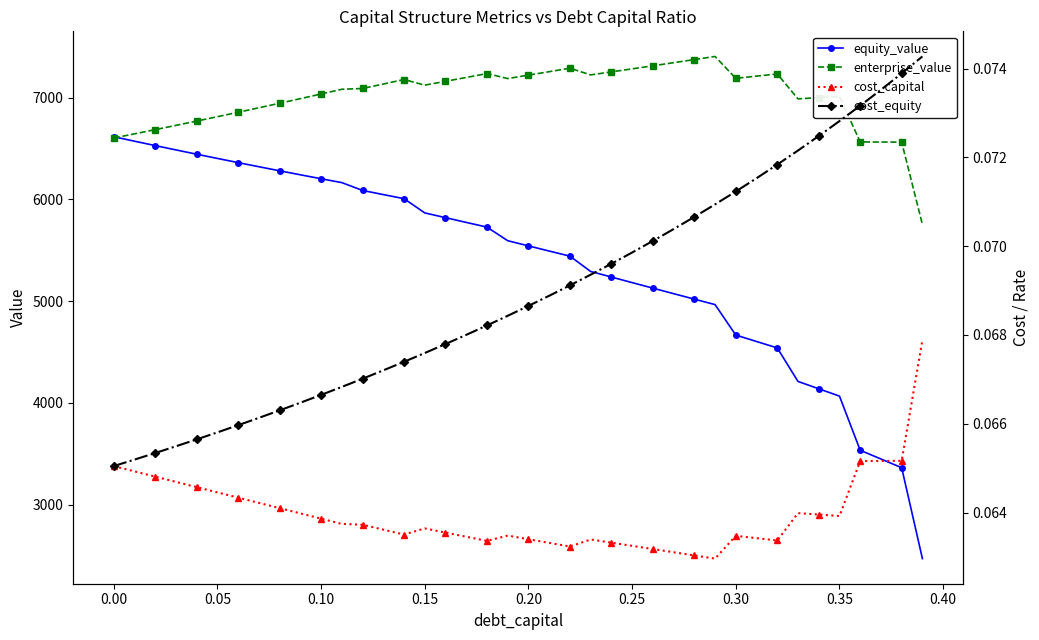

How many series are shown in this chart?

4